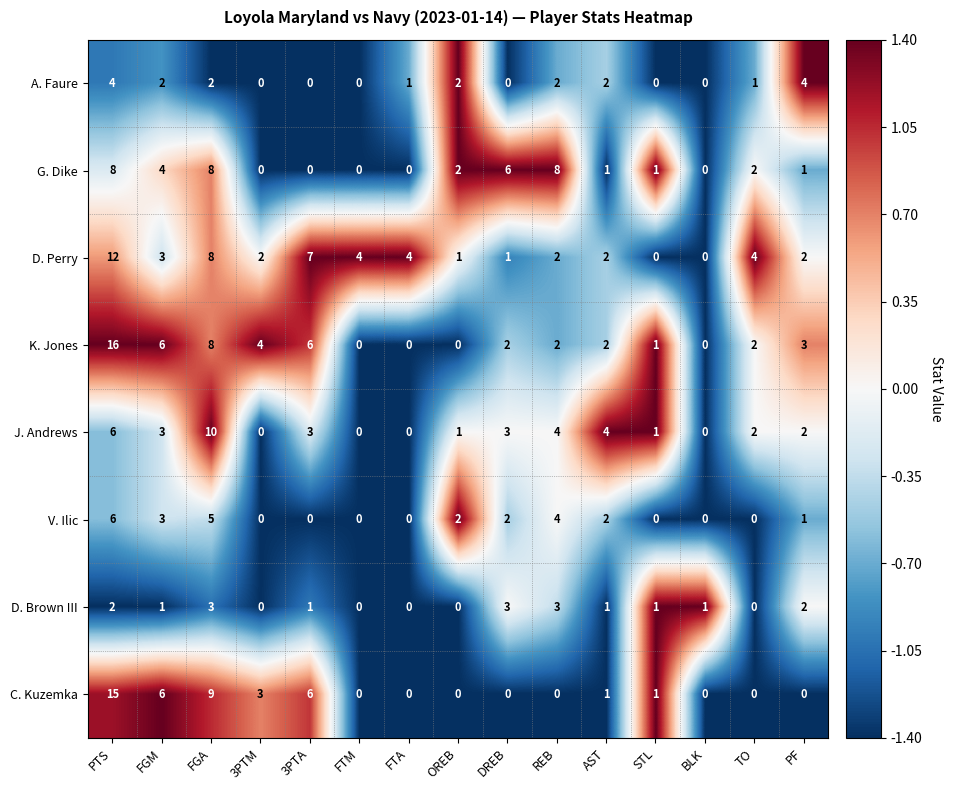

How many categories are shown in the chart?

15